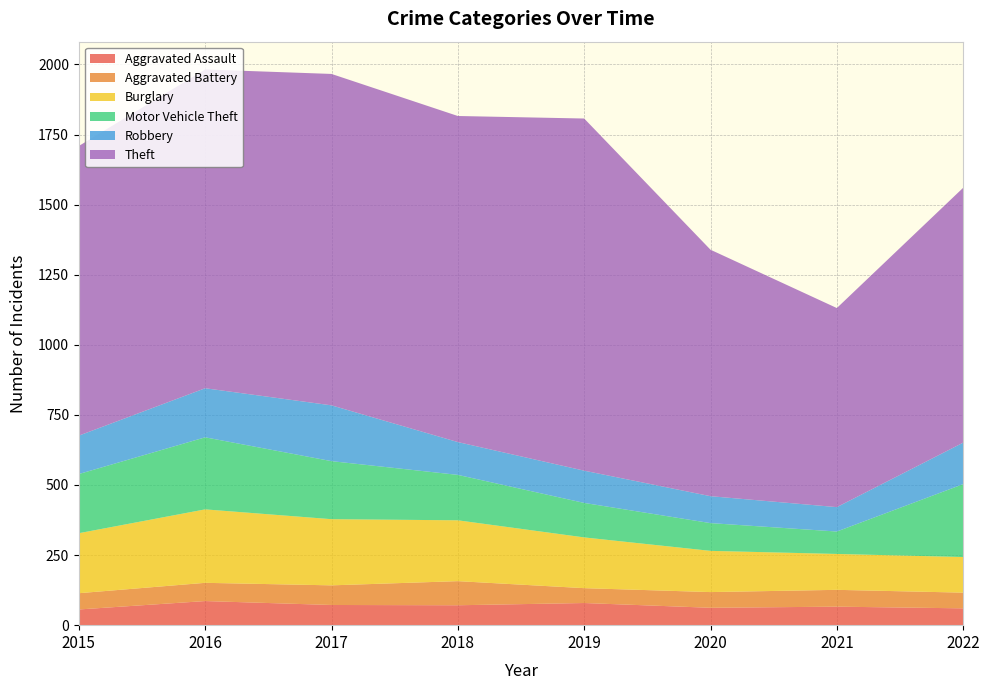

Reading left to right, list all the values displayed in this chart.

Aggravated Assault: 56	86	72	71	79	62	66	60
Aggravated Battery: 58	65	70	86	53	56	60	56
Burglary: 214	262	236	217	181	147	128	127
Motor Vehicle Theft: 211	257	207	162	123	99	80	260
Robbery: 137	175	199	117	115	96	87	148
Theft: 1033	1137	1182	1163	1256	879	710	909